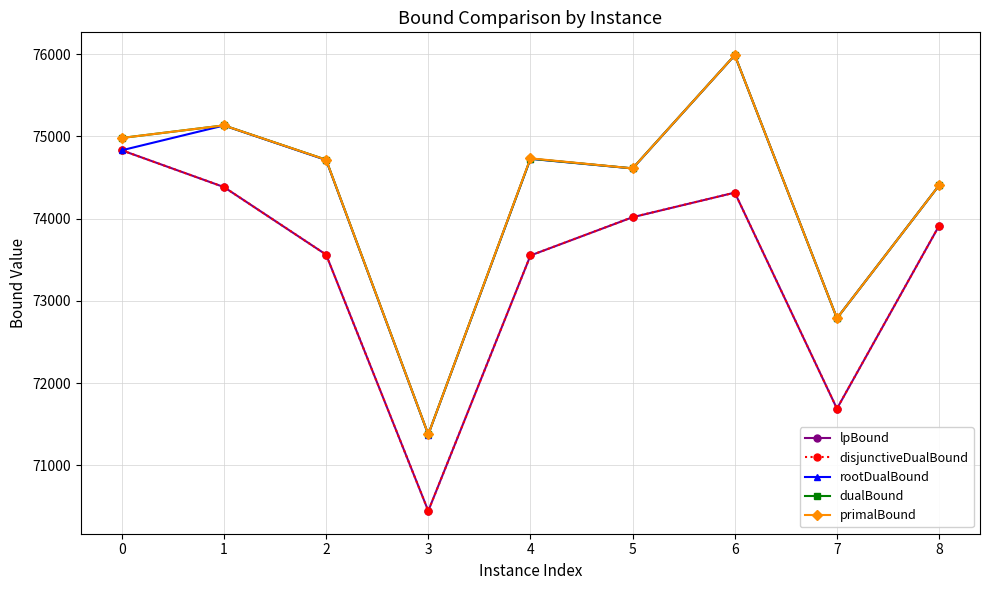

Which category has the lowest value in the primalBound series?

3